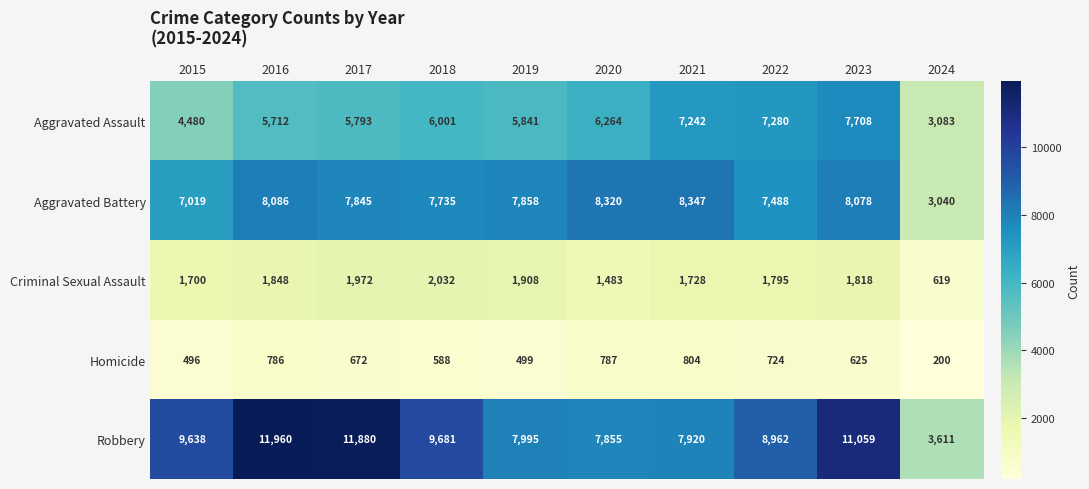

At how many categories does at least one series exceed 9534?

5